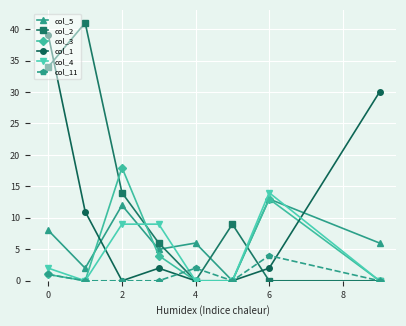

Which series has the largest total across all categories?

col_2